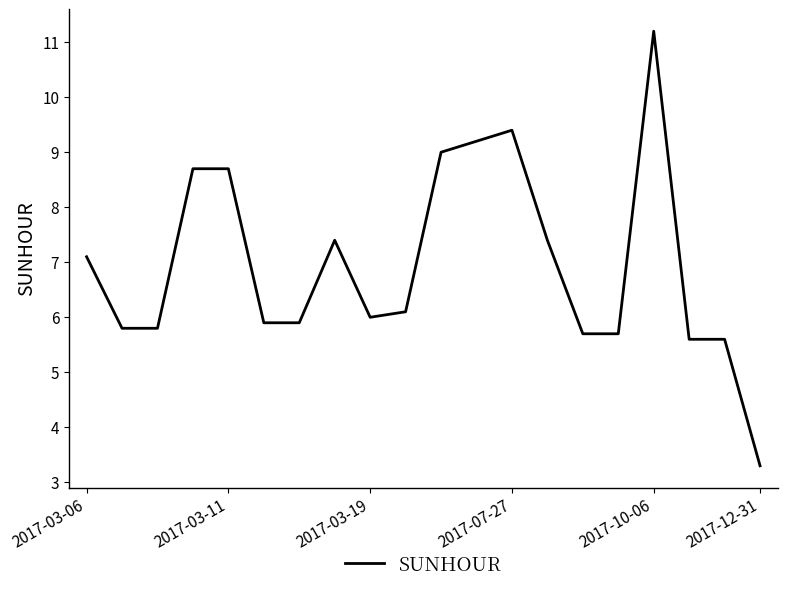

What is the greatest value displayed?

11.2